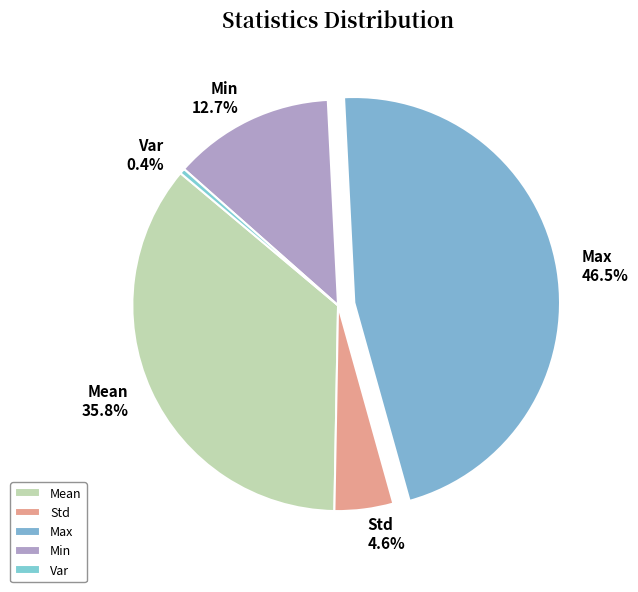

Rank the categories by value from highest to lowest.

Max, Mean, Min, Std, Var